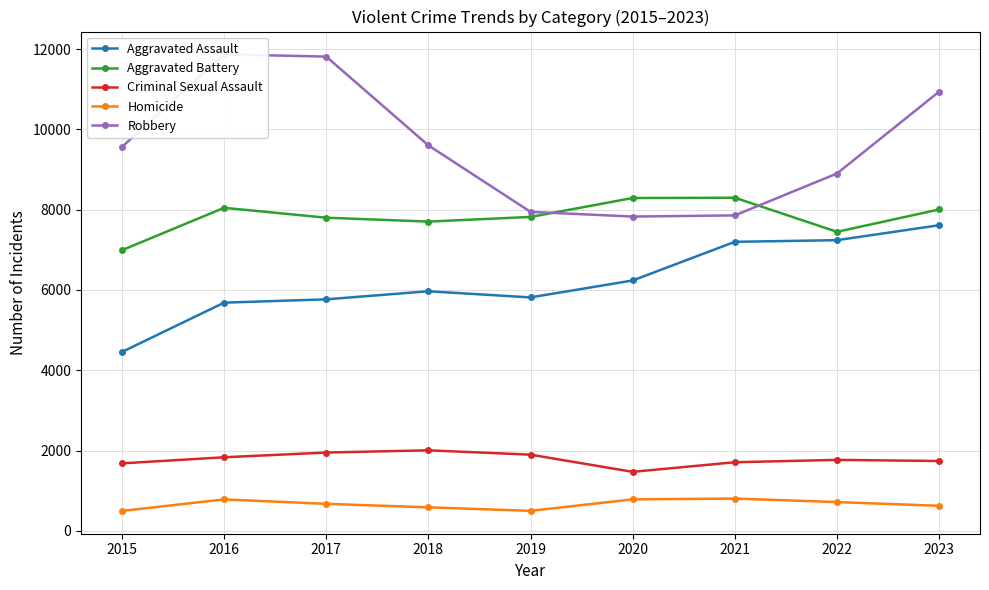

At which label does Criminal Sexual Assault reach its minimum?

2020